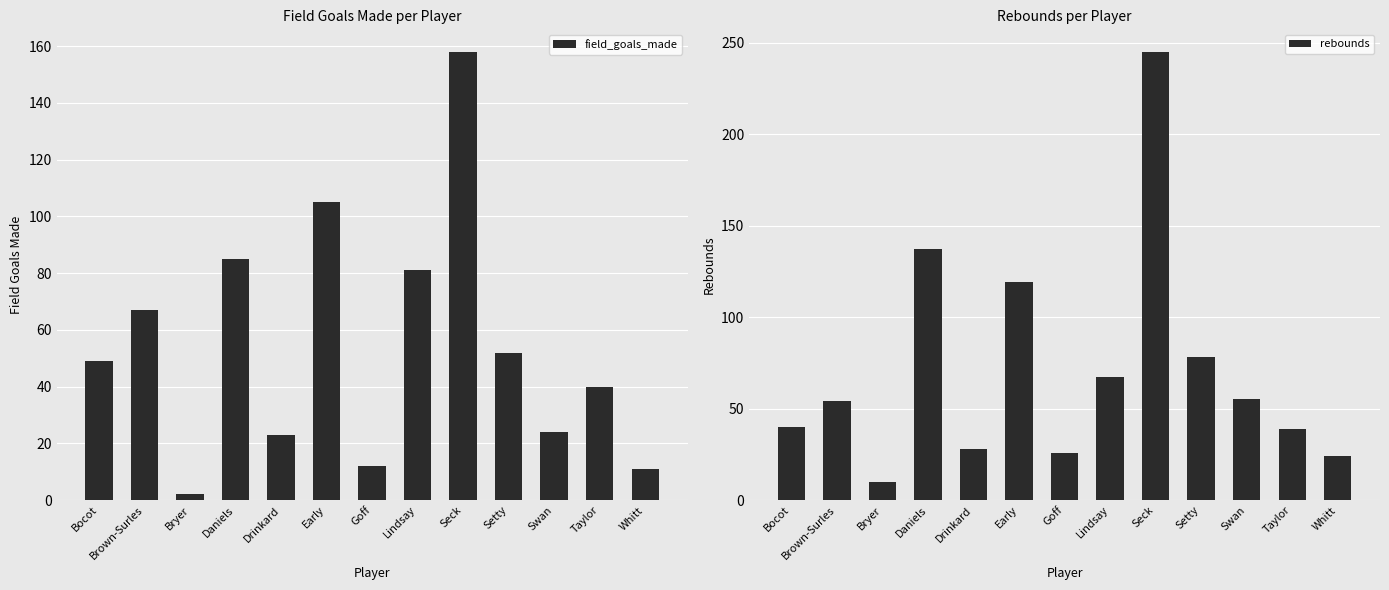

Between Bryer and Seck, which series saw the biggest shift?

rebounds